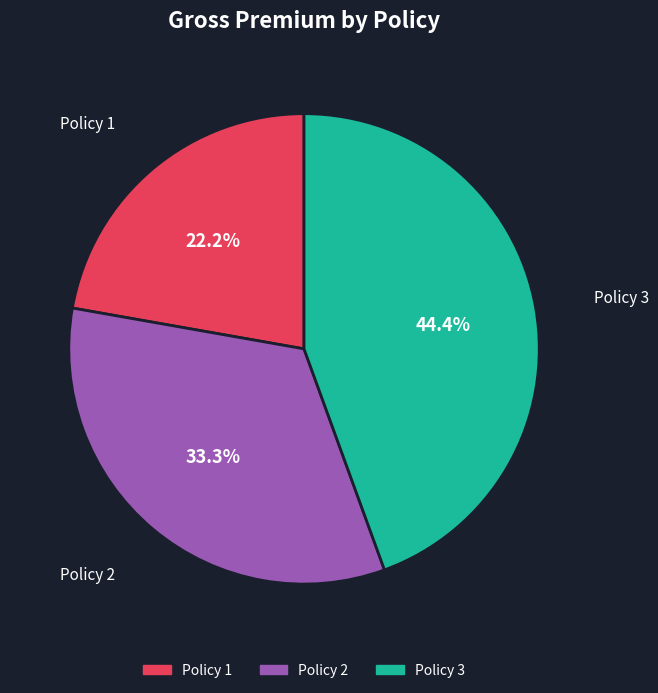

To the nearest percent, what portion does Policy 2 represent?

33%